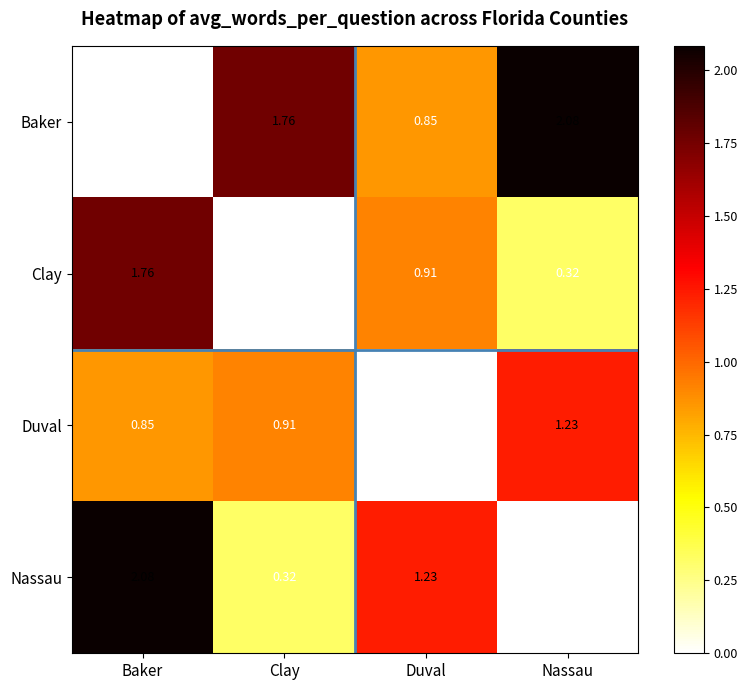

Rank the series at Duval from highest to lowest value.

Nassau, Clay, Baker, Duval